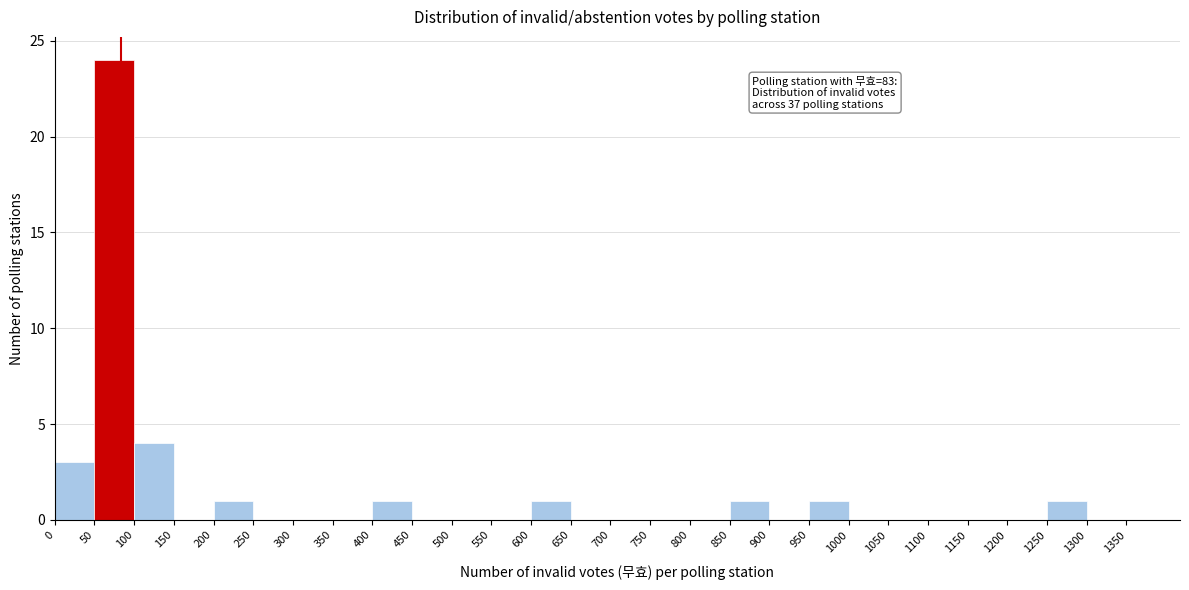

Over which range of the x-axis is the bar tallest?

50 to 100